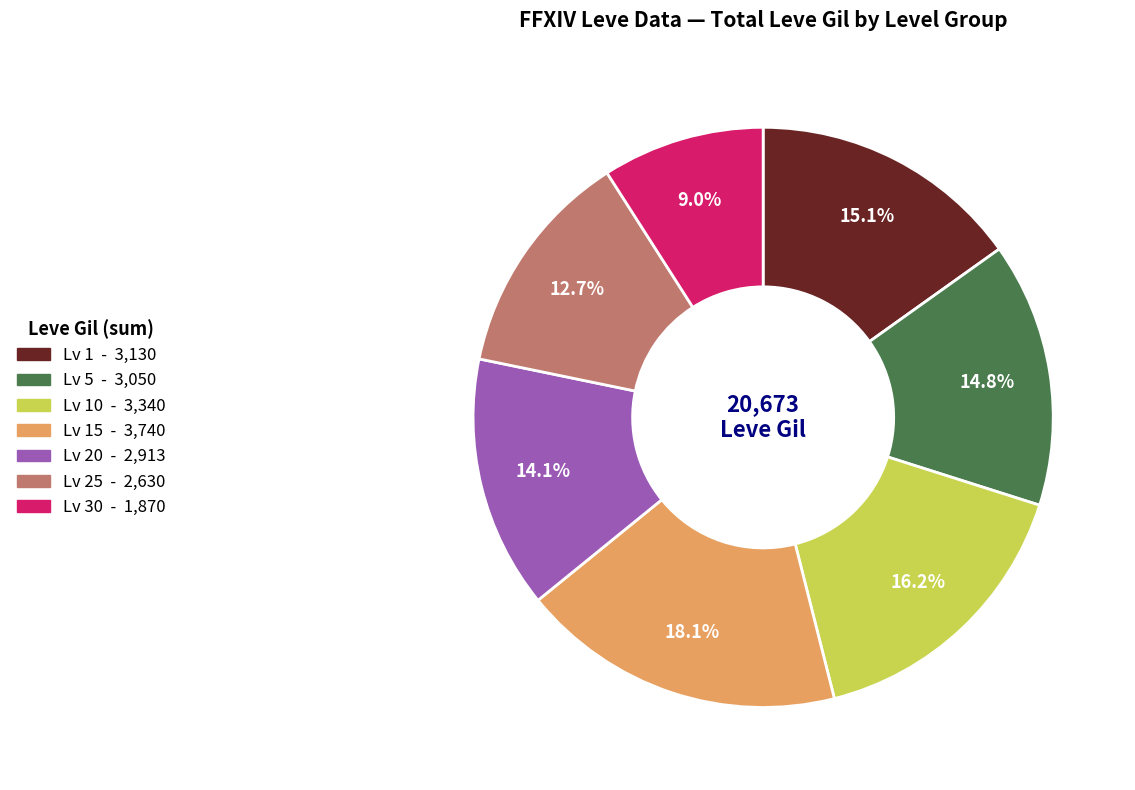

To the nearest percent, what is the average slice percentage?

14%